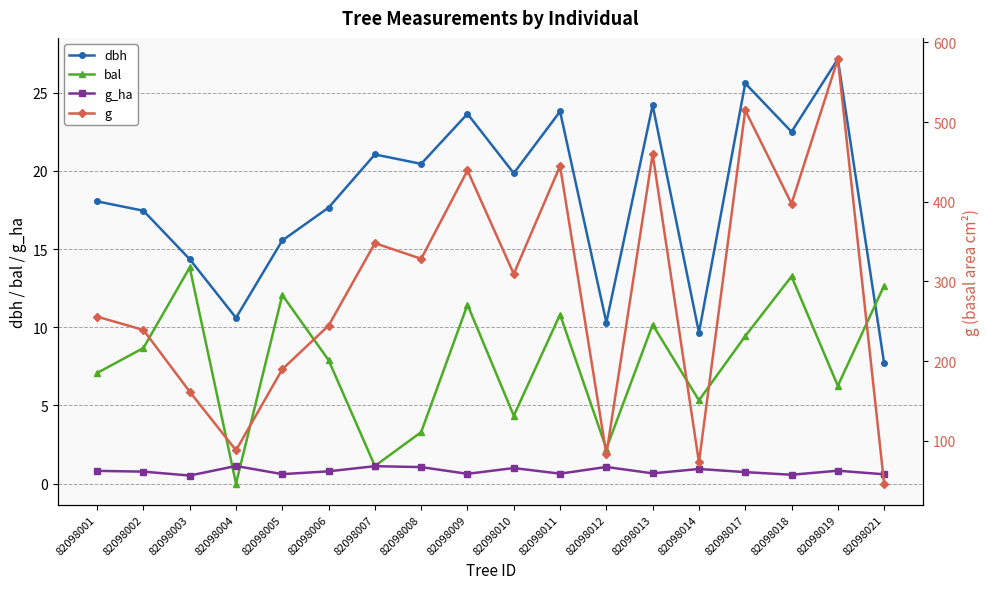

Count the number of categories in the chart.

18